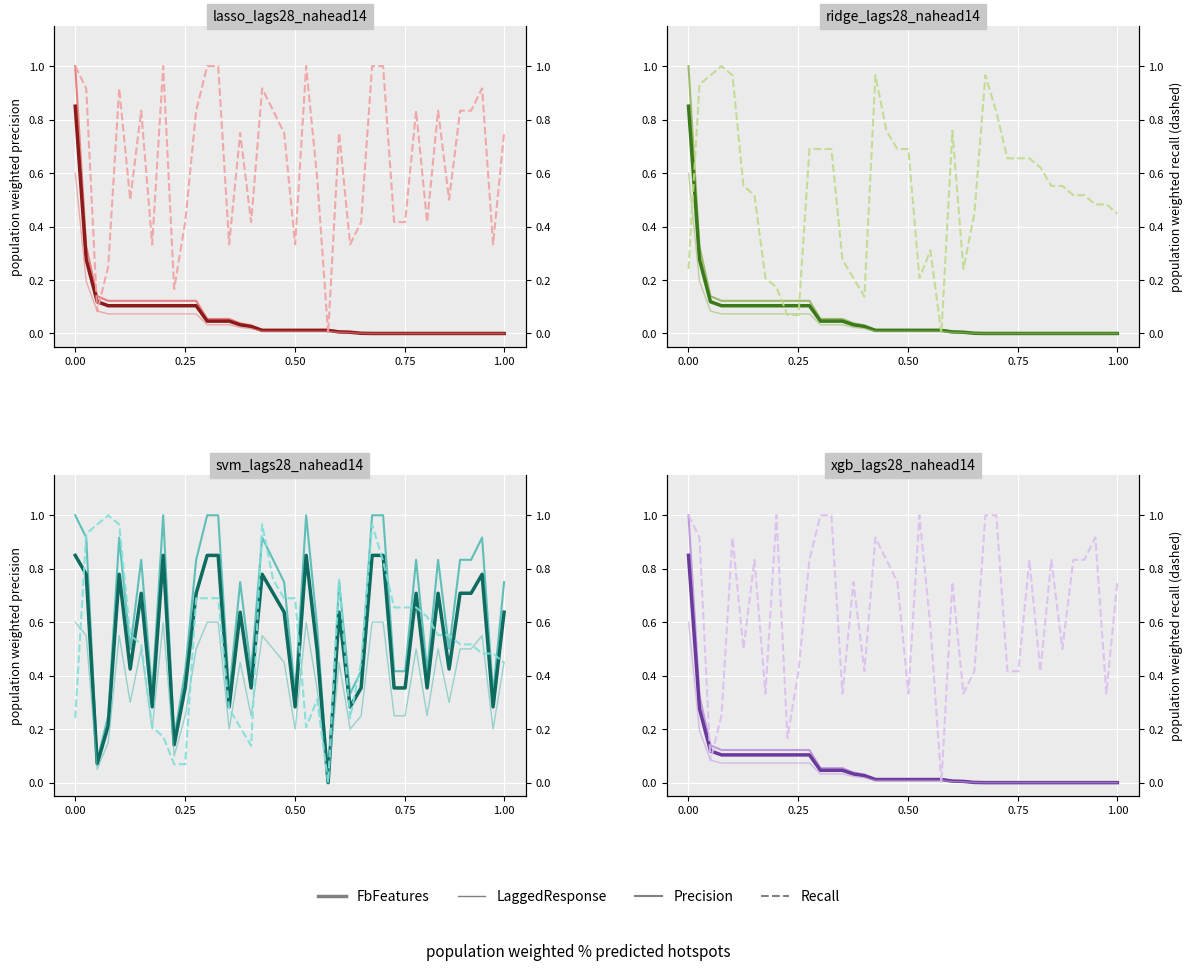

The Recall series shows 0.3 at 5. True or false?

False